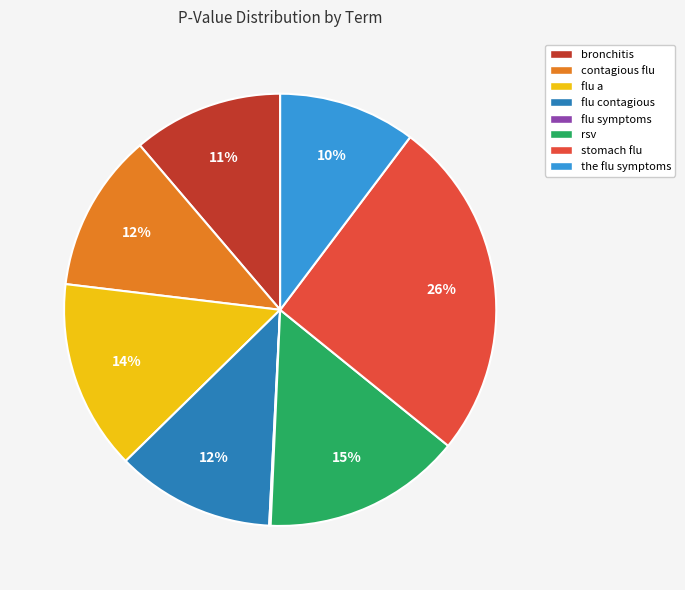

Does any single category account for the majority?

No